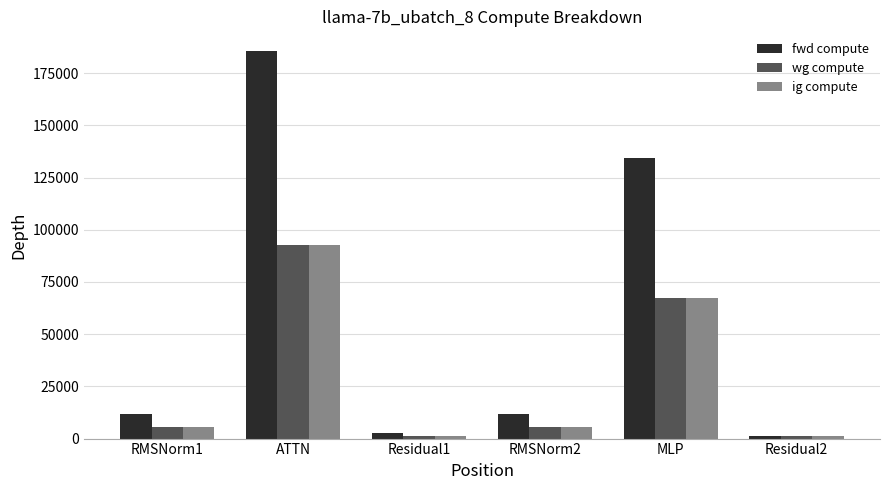

What is the highest value of the ig compute series?

92855.0